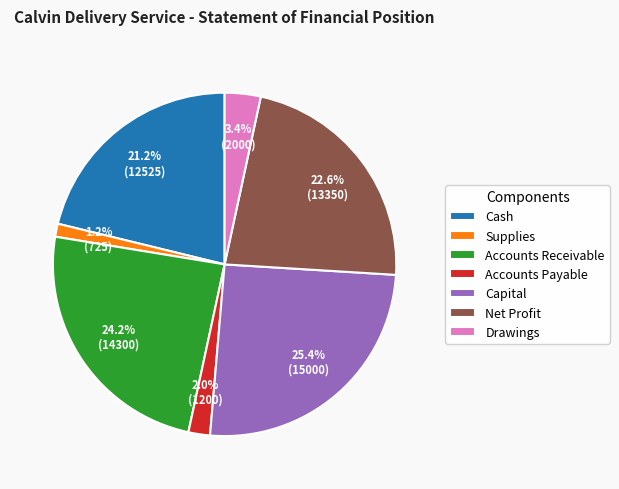

Does Capital represent more than half of the total?

No